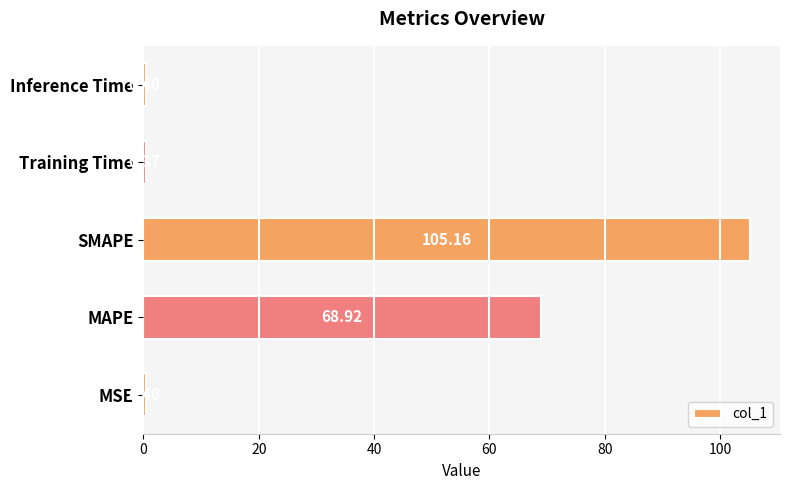

What is the average value?

35.0